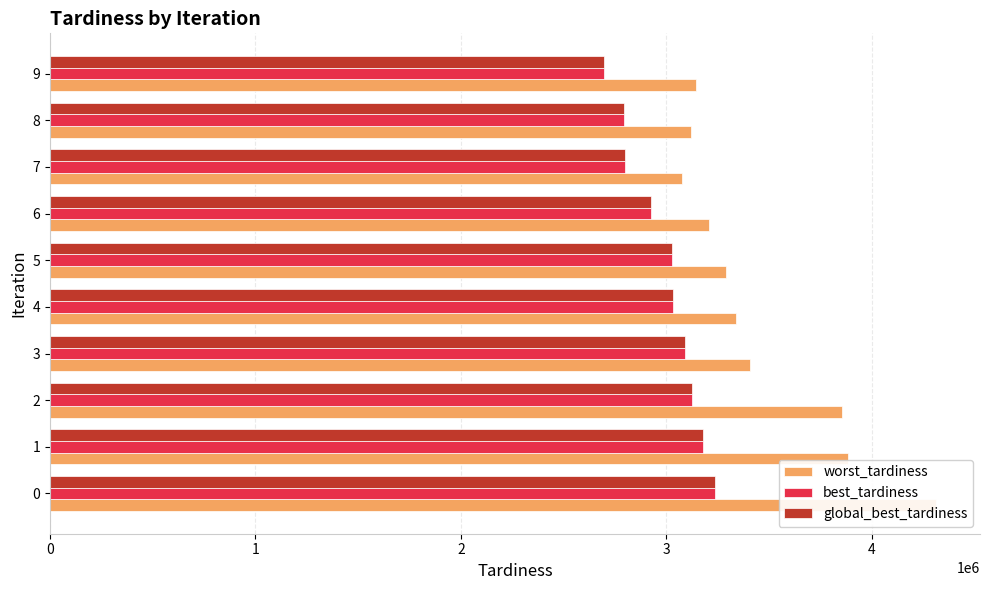

Which has a higher value, 4 or 6?

4